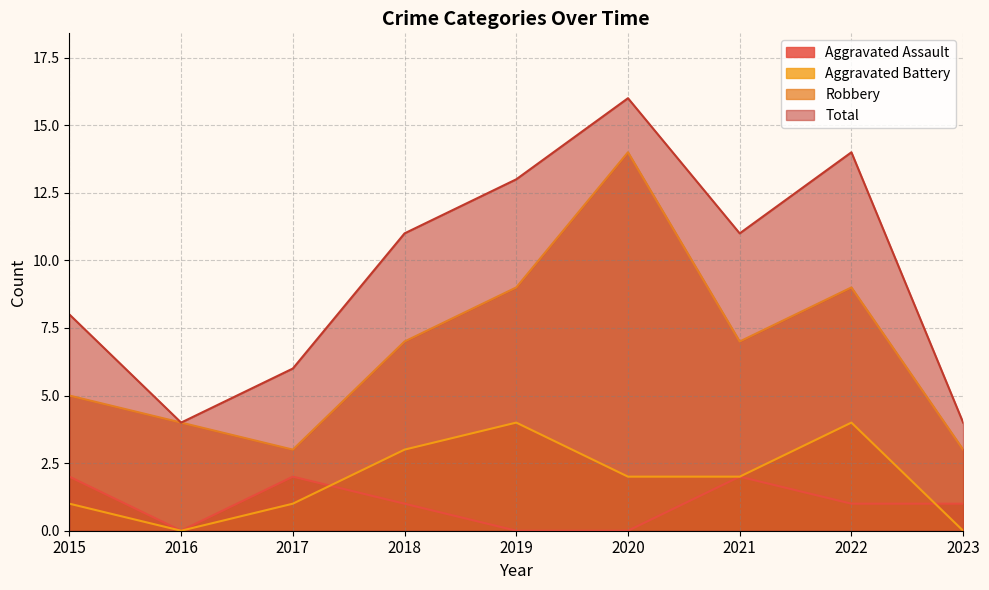

The Robbery series shows 7 at 2018. True or false?

True